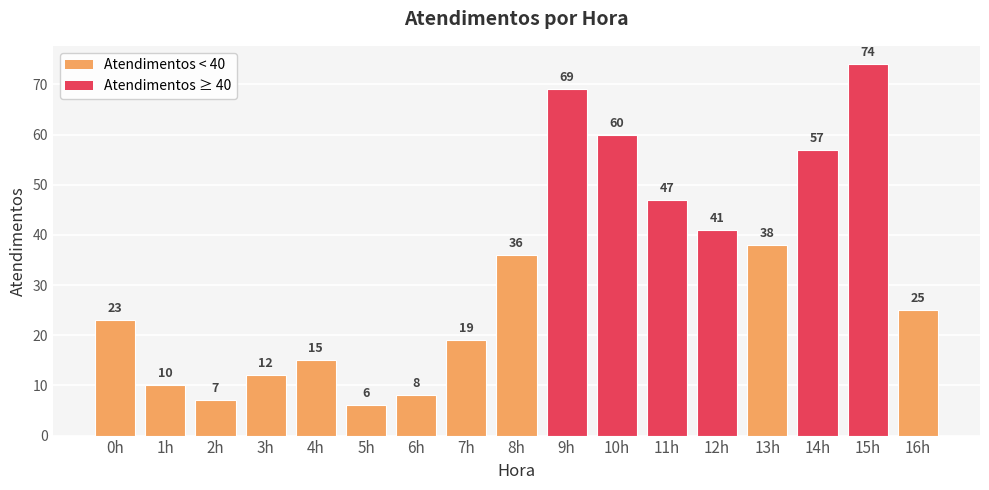

Which label corresponds to the smallest value in the chart?

5h